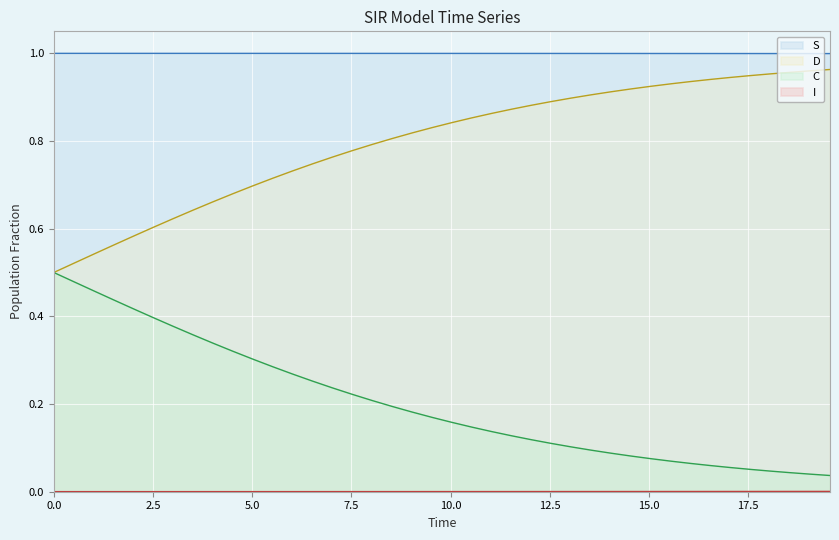

True or false: C and S intersect in this chart.

False